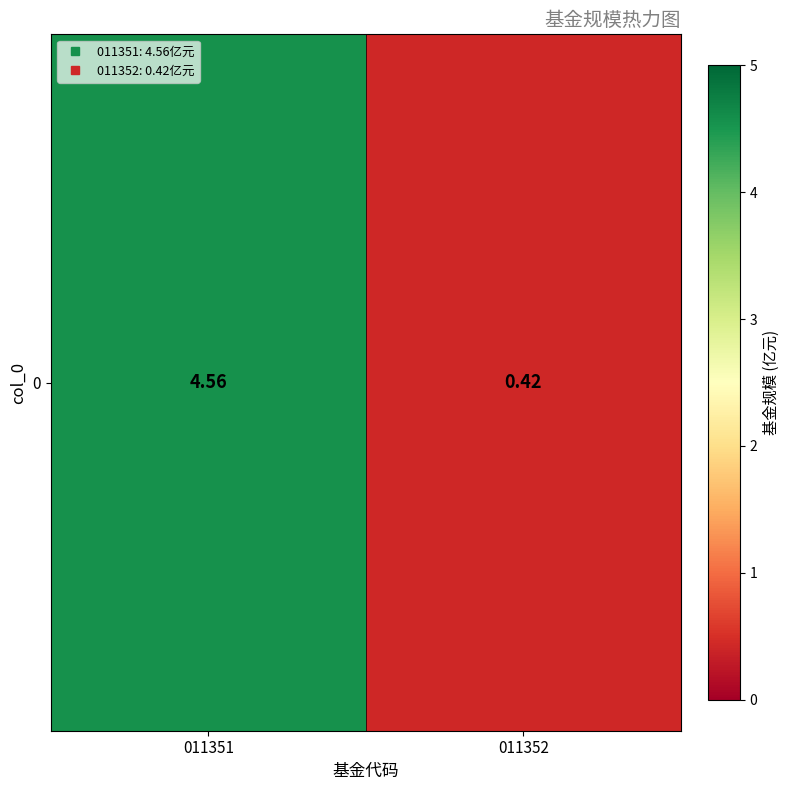

What is the change in value from 011351 to 011352?

-4.1